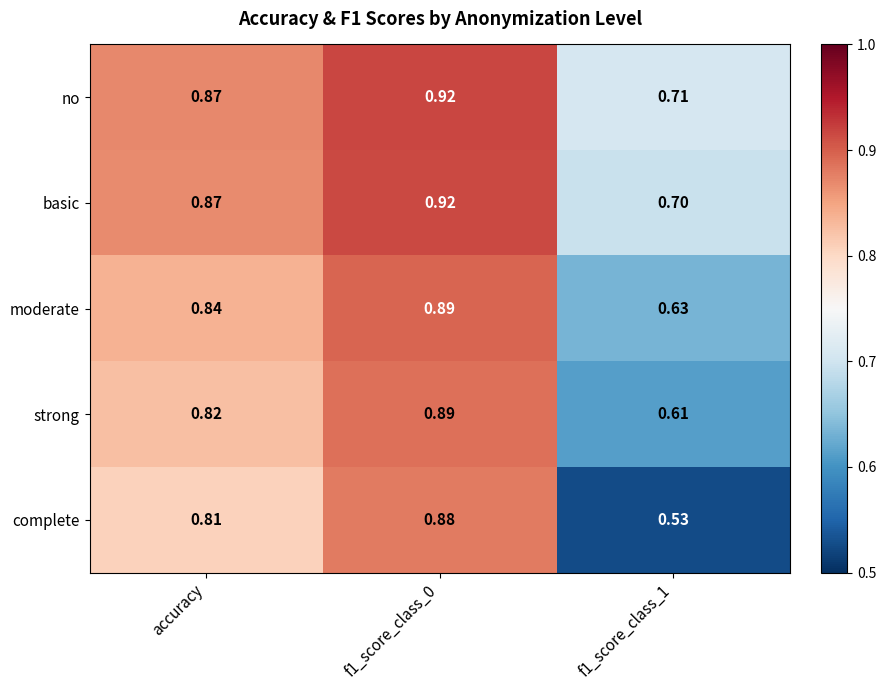

Rank the series at f1_score_class_1 from lowest to highest value.

complete, strong, moderate, basic, no